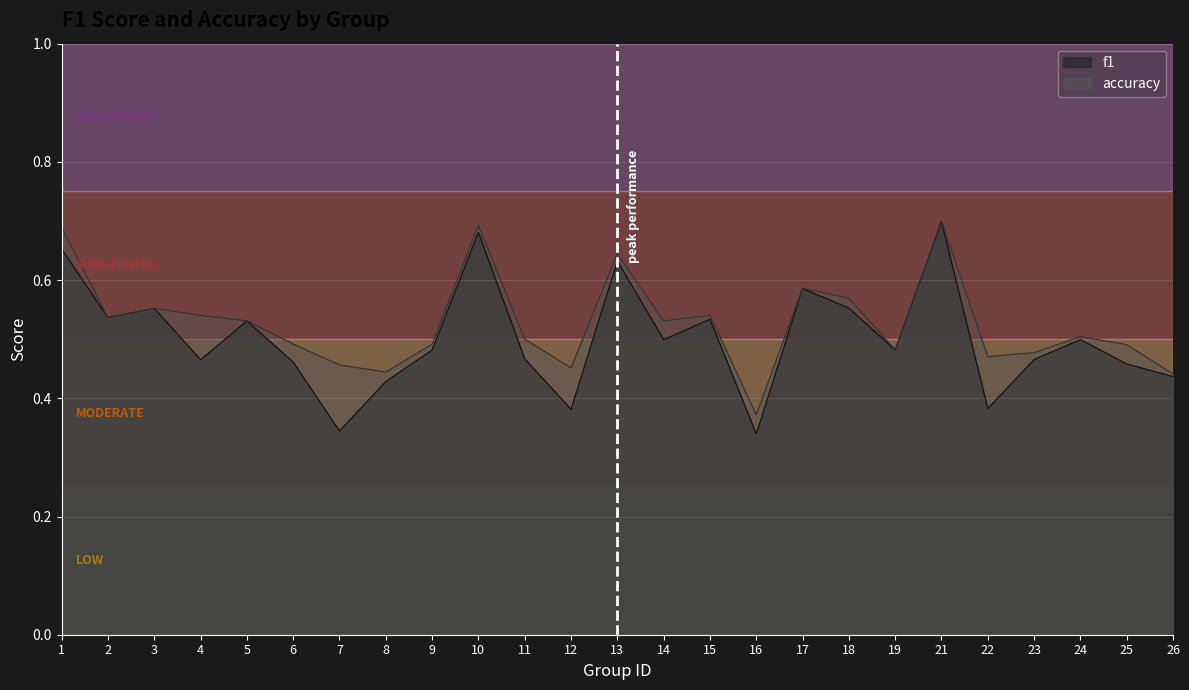

What is the maximum value shown in the chart?

0.7